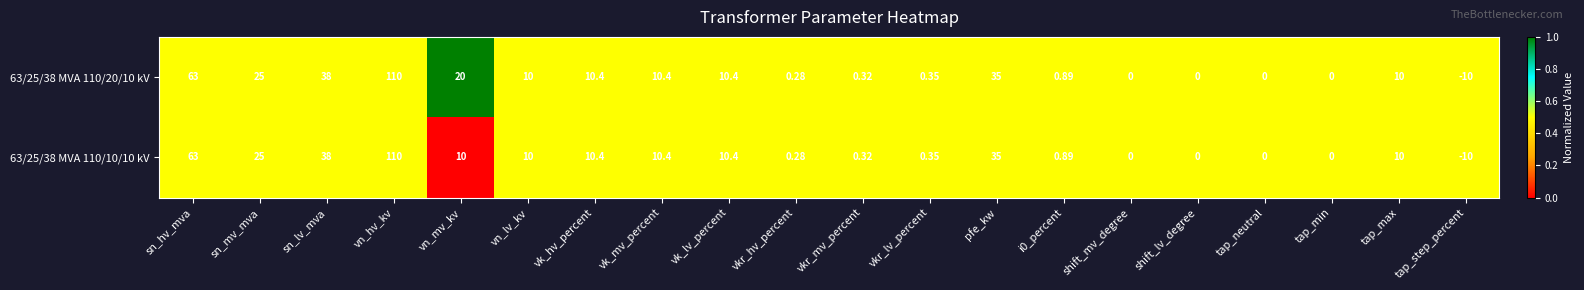

At which label does 63/25/38 MVA 110/10/10 kV first exceed 10?

sn_hv_mva